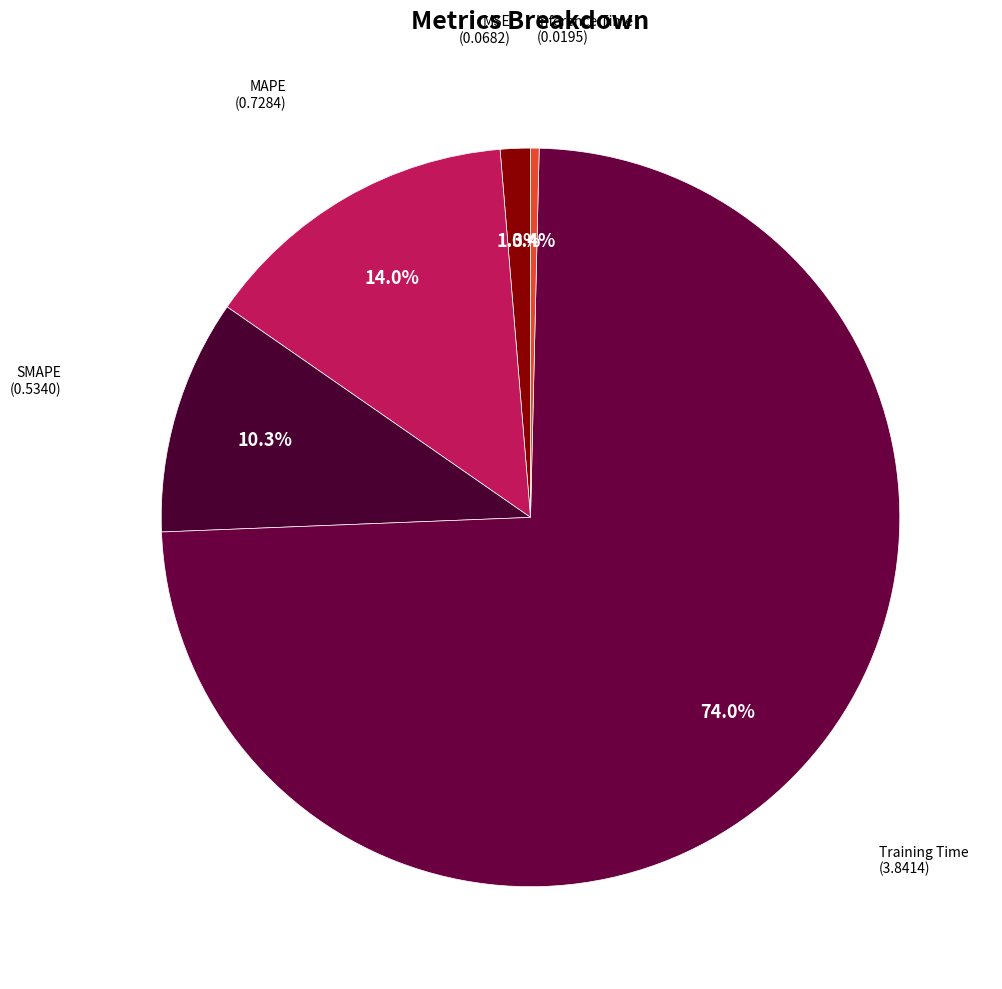

Is it true that Training Time is 62% of the pie?

False